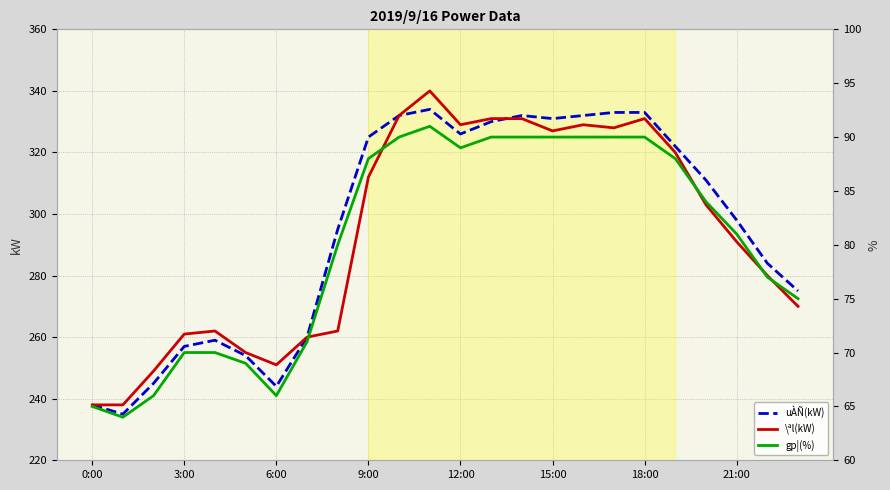

True or false: uÀÑ(kW) has a value of 484 at 11.

False